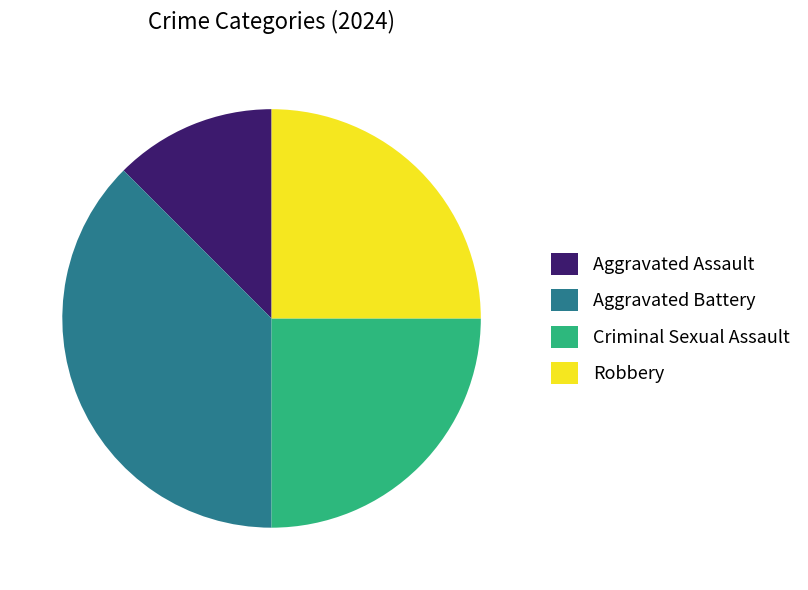

Which category has the smallest portion of the pie?

Aggravated Assault